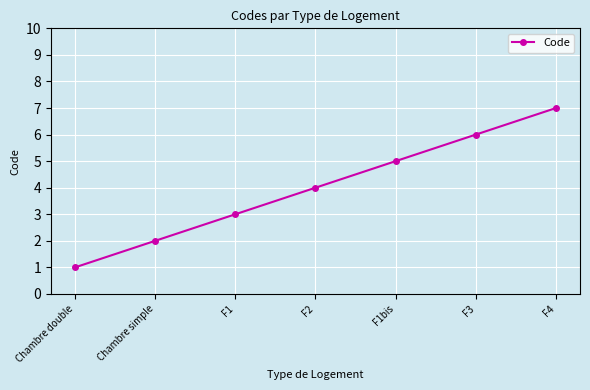

What is the difference between the maximum and minimum values?

6